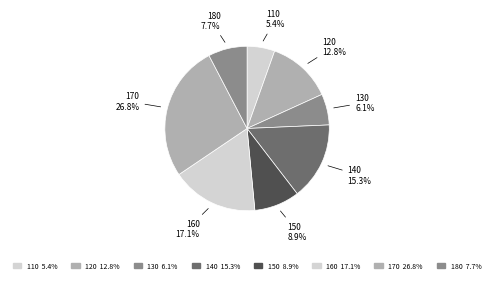

What percentage do 120 and 170 together represent?

39.6%